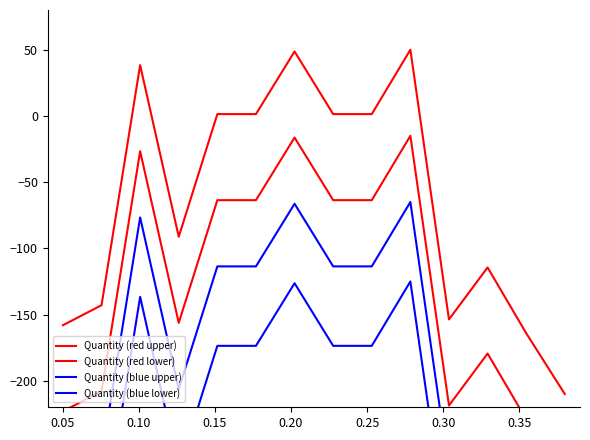

At how many categories does at least one series exceed -230?

14